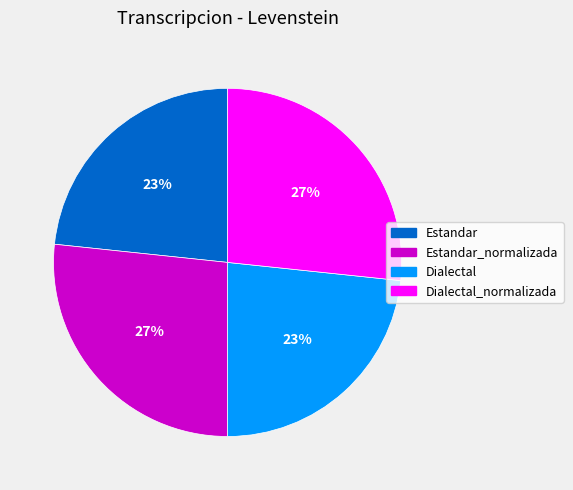

Count the number of slices in the pie.

4